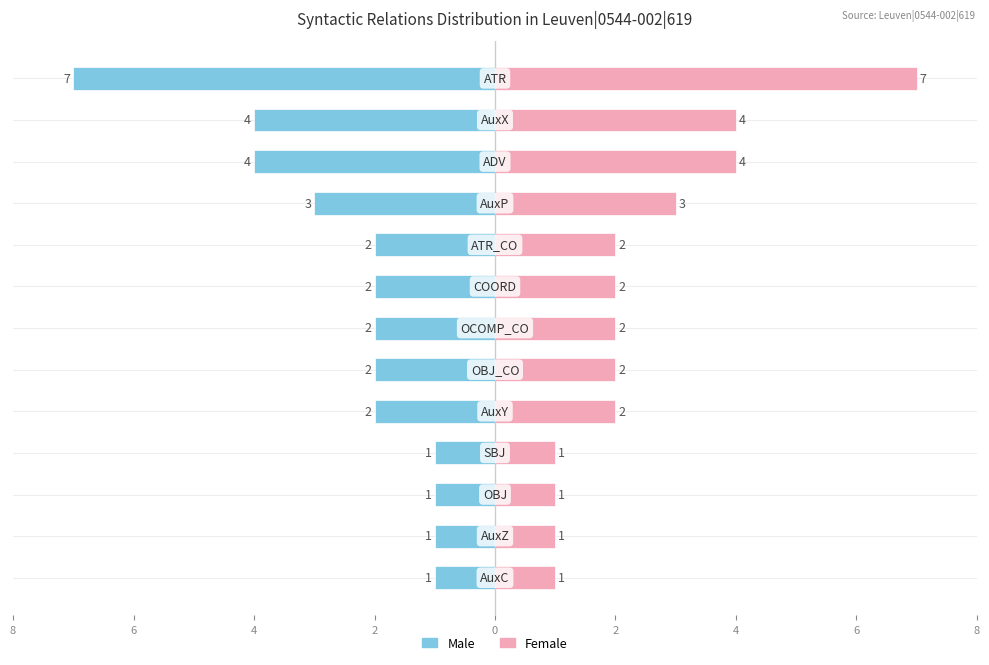

Between 4 and 8, which is larger?

8